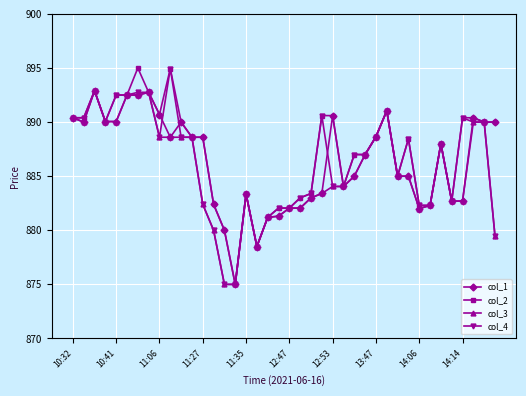

True or false: col_2 has more than 0 points higher than both neighbors.

True